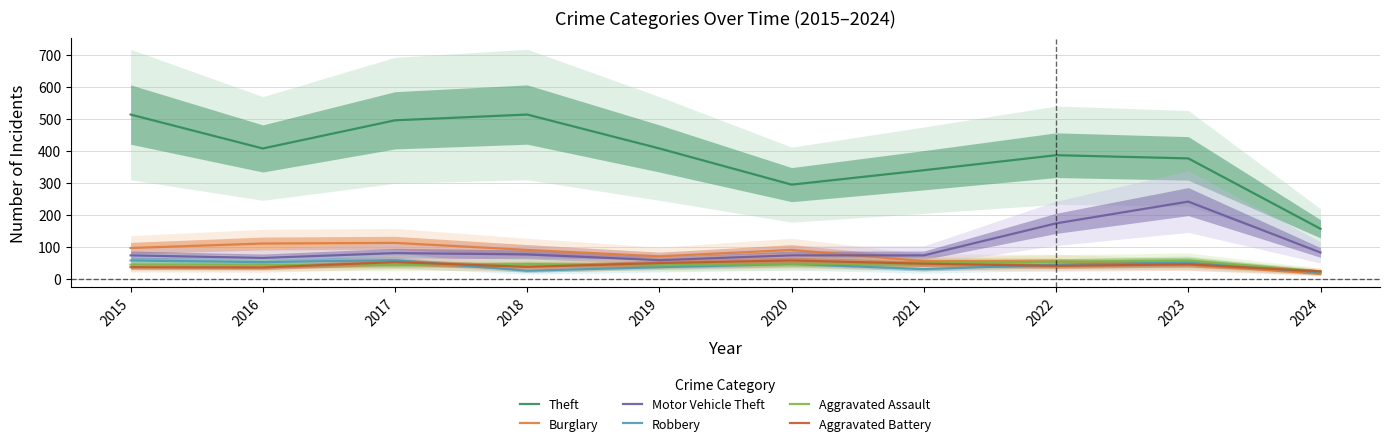

What is the average value of the Robbery series?

44